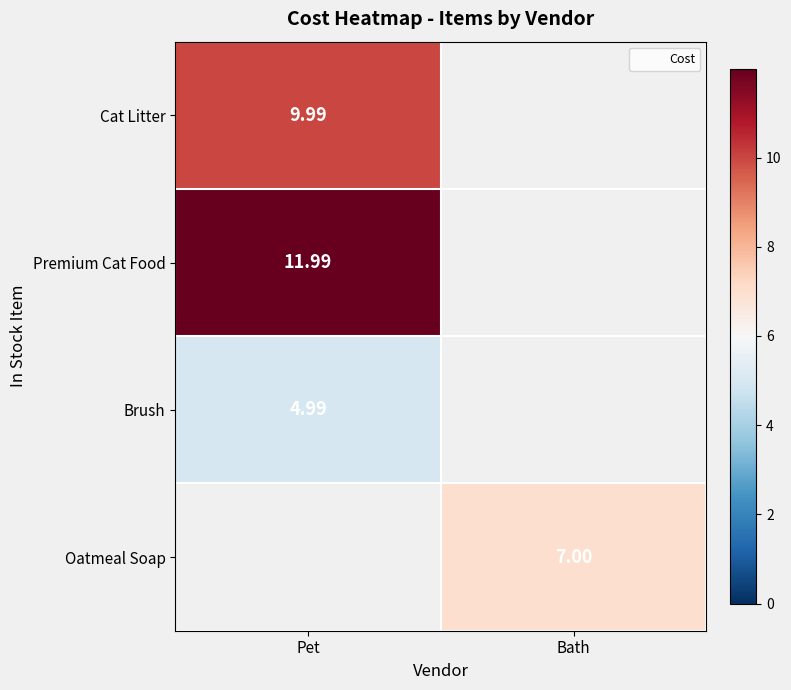

How many values in Brush are above zero?

1